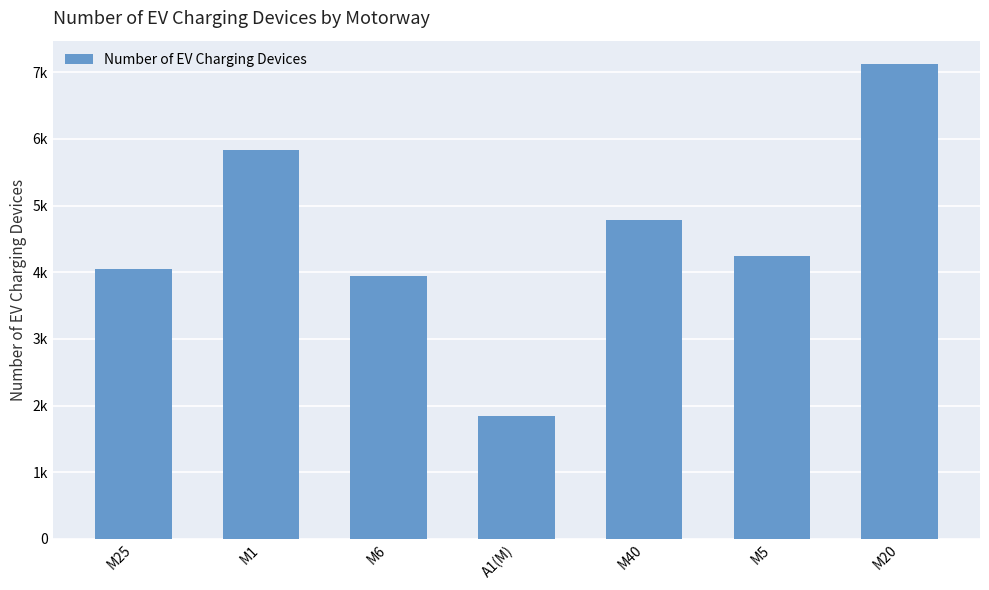

Reading right to left, transcribe all the data shown in this chart.

M20=7119	M5=4245	M40=4783	A1(M)=1837	M6=3949	M1=5838	M25=4049